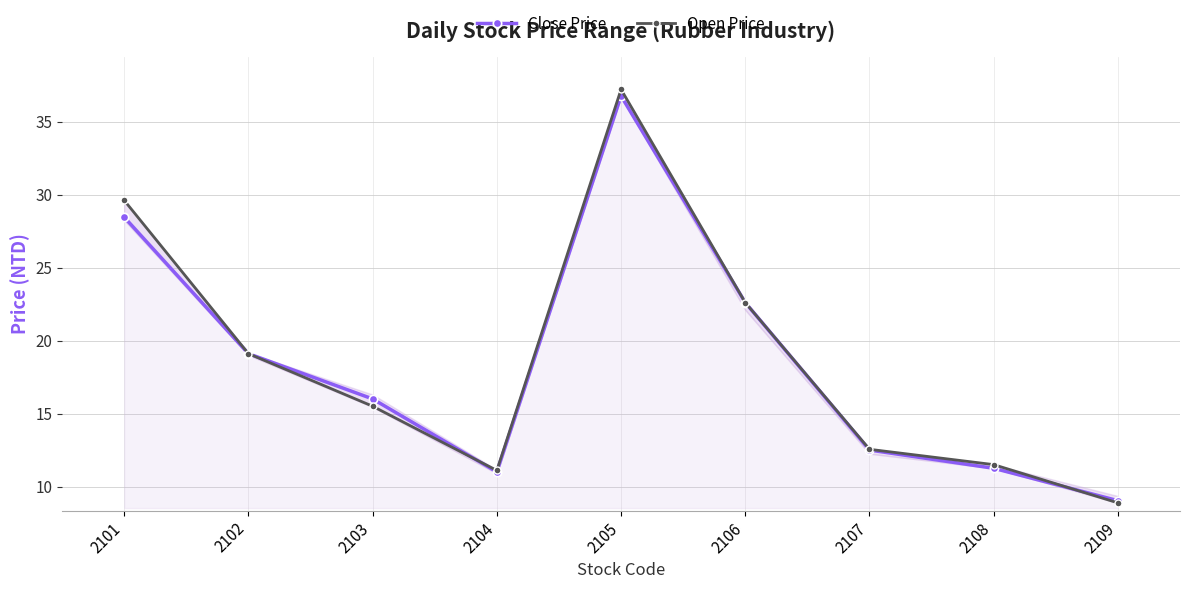

Reading left to right, transcribe all the data shown in this chart.

Close Price: 28.4	19.1	16.0	11.0	36.8	22.6	12.5	11.2	9.0
Open Price: 29.6	19.1	15.5	11.1	37.2	22.6	12.6	11.5	8.9